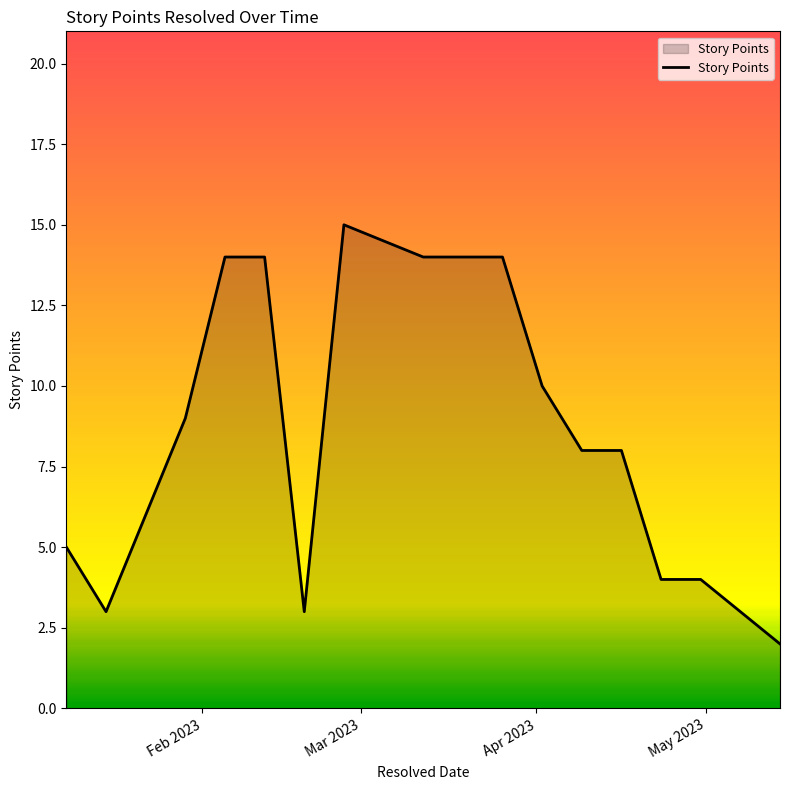

What is the maximum value shown in the chart?

15